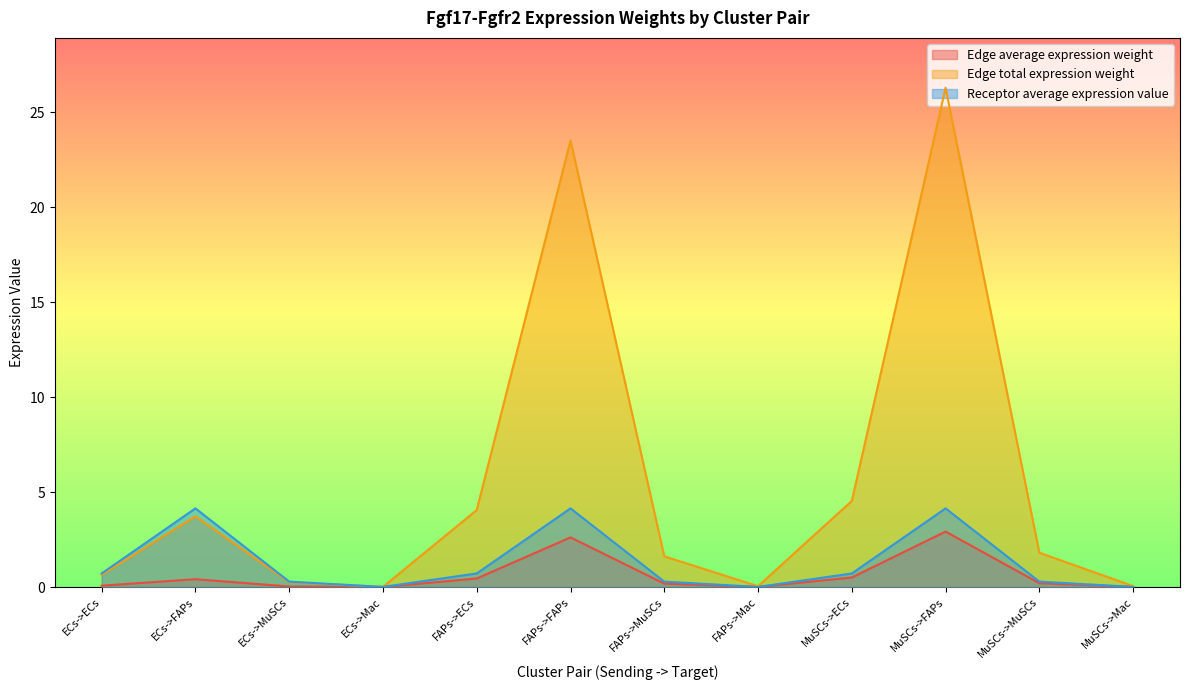

Which series changed the most between FAPs->FAPs and MuSCs->FAPs?

Edge total expression weight